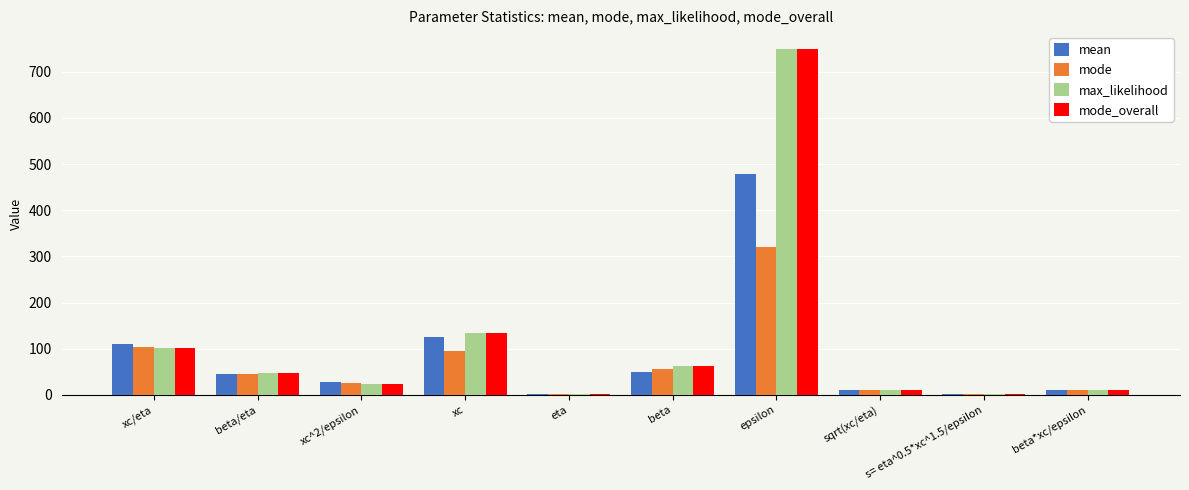

What is the sum of all max_likelihood values?

1141.2